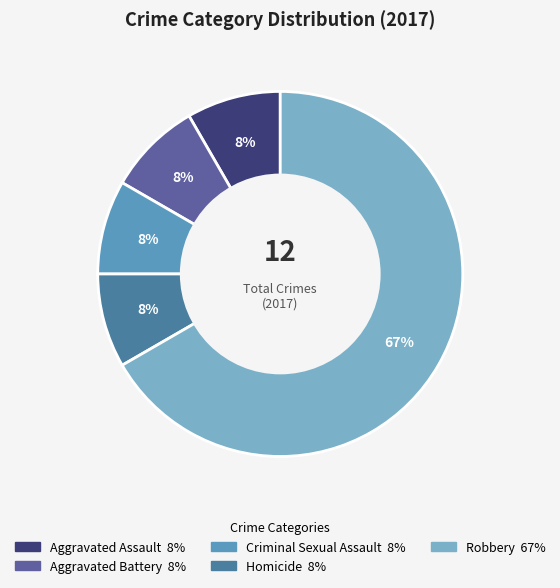

Which category has the smallest portion of the pie?

Aggravated Assault